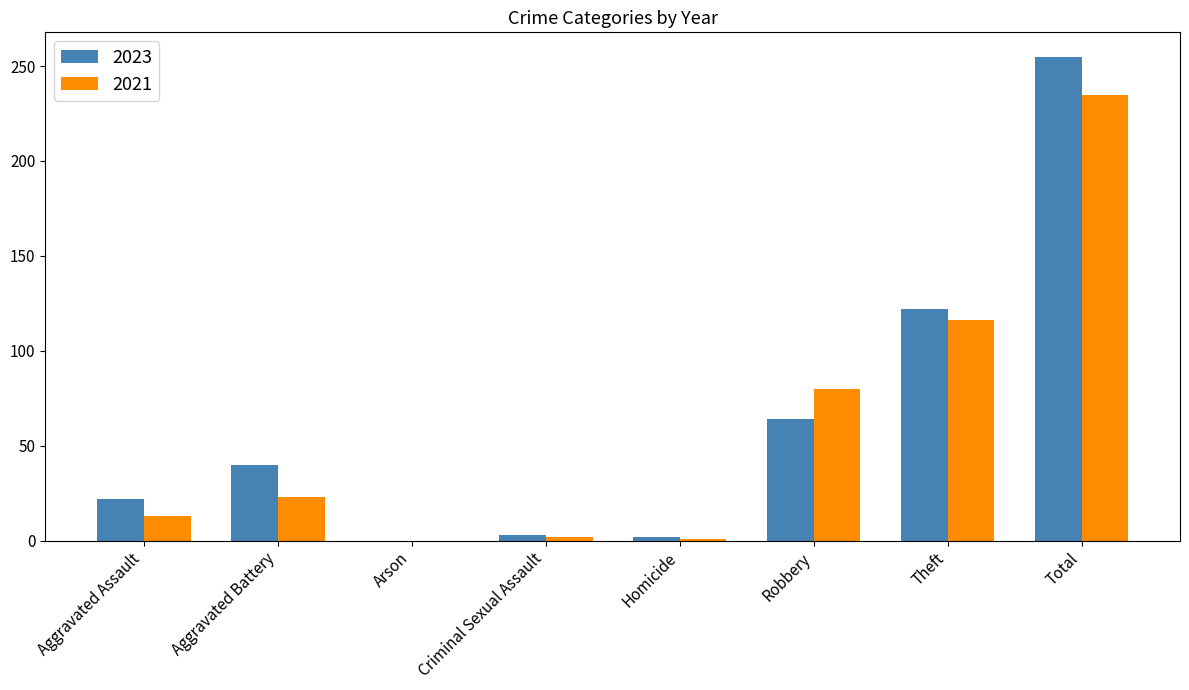

The value of 2021 at Theft is 116. True or false?

True